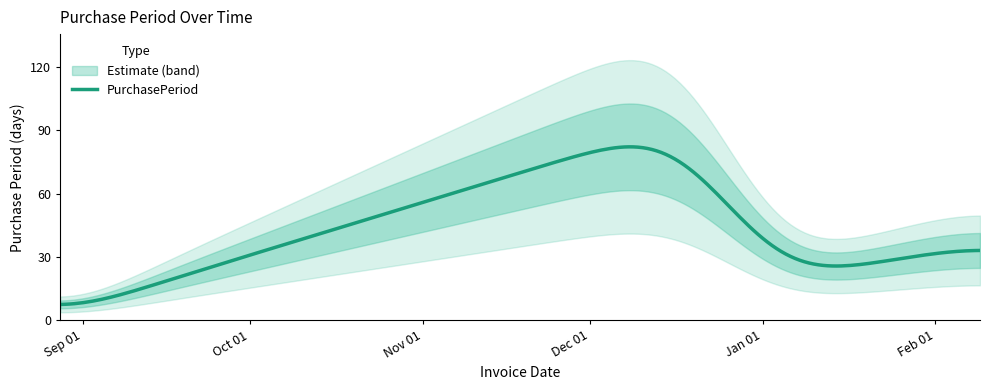

What value does the data have at 2016-02-09?

36